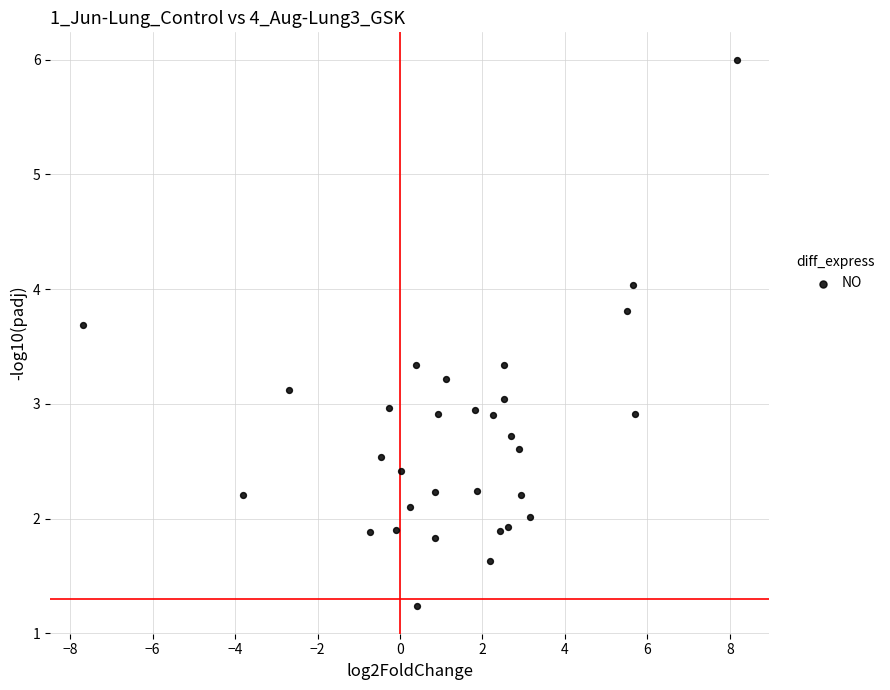

What is the range of X values (max minus min)?

15.9